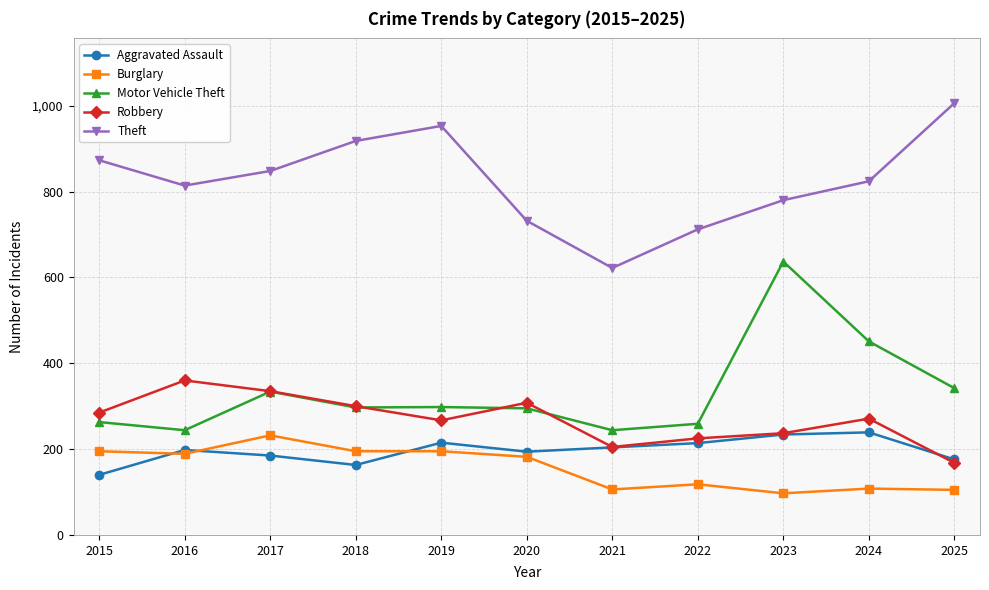

The Motor Vehicle Theft series shows 1134 at 2023. True or false?

False